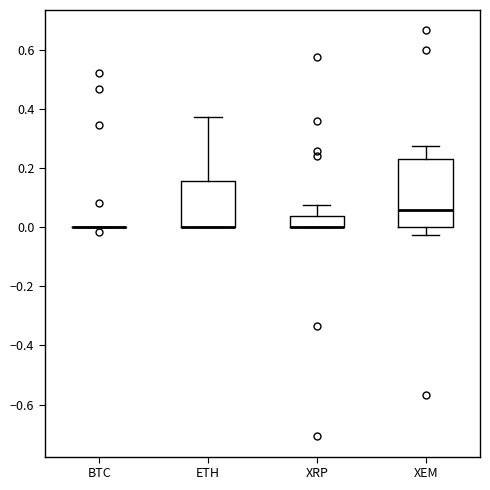

Where is the upper edge of the box for ETH on the y-axis? The values are not printed on the chart, so give them approximately, as read against the axis.

0.16